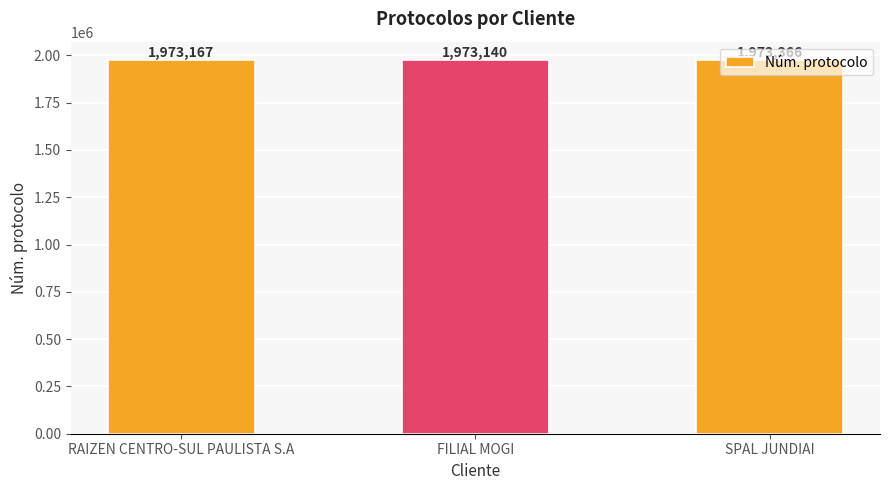

What is the approximate value at RAIZEN CENTRO-SUL PAULISTA S.A, to the nearest 5?

1973165